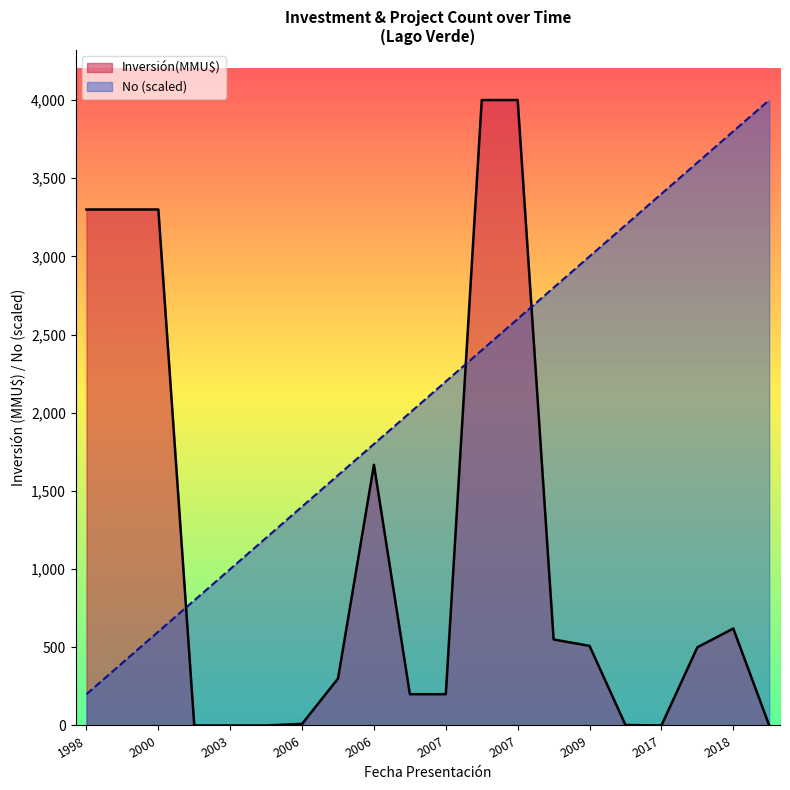

What are all the series names shown in the legend?

Inversión(MMU$), No (scaled)